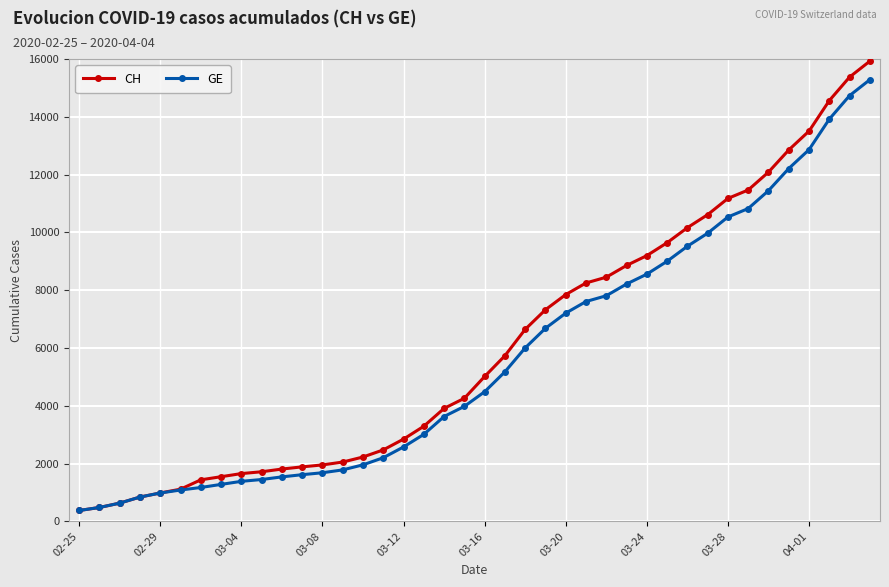

What is the minimum value shown in the chart?

375